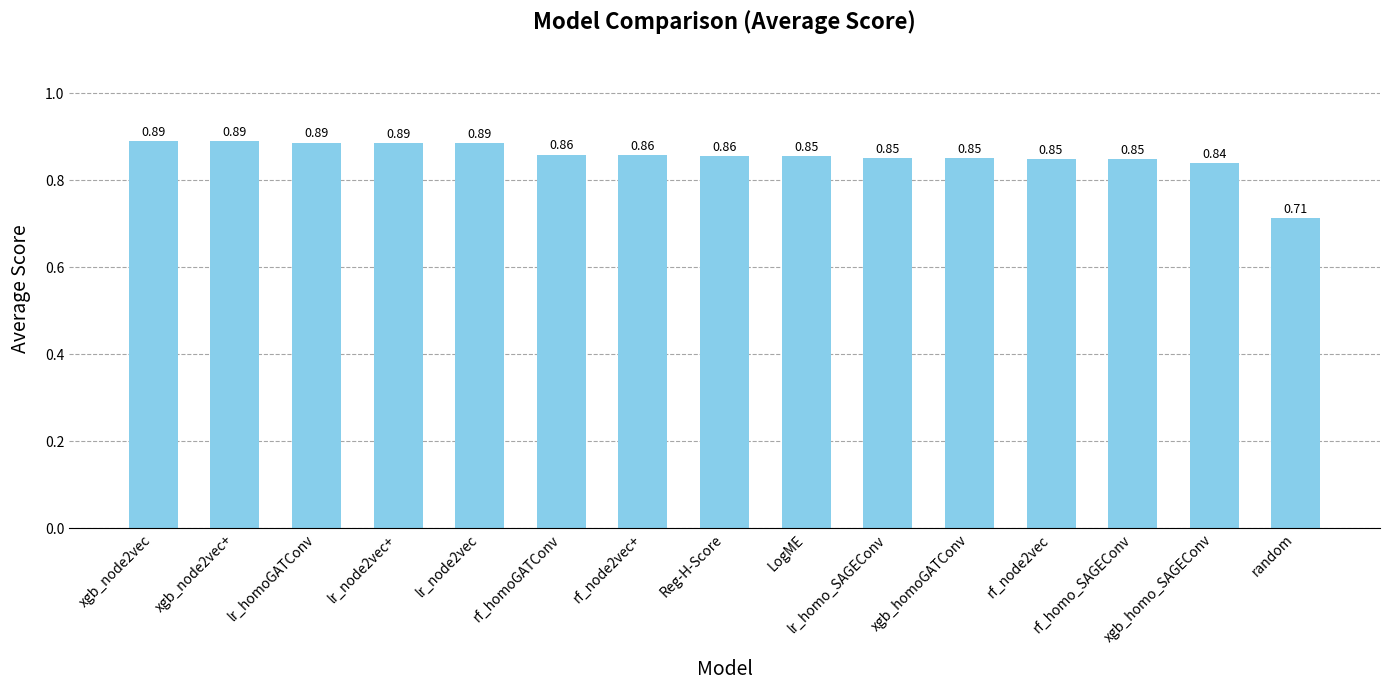

What is the sum of all values?

12.8